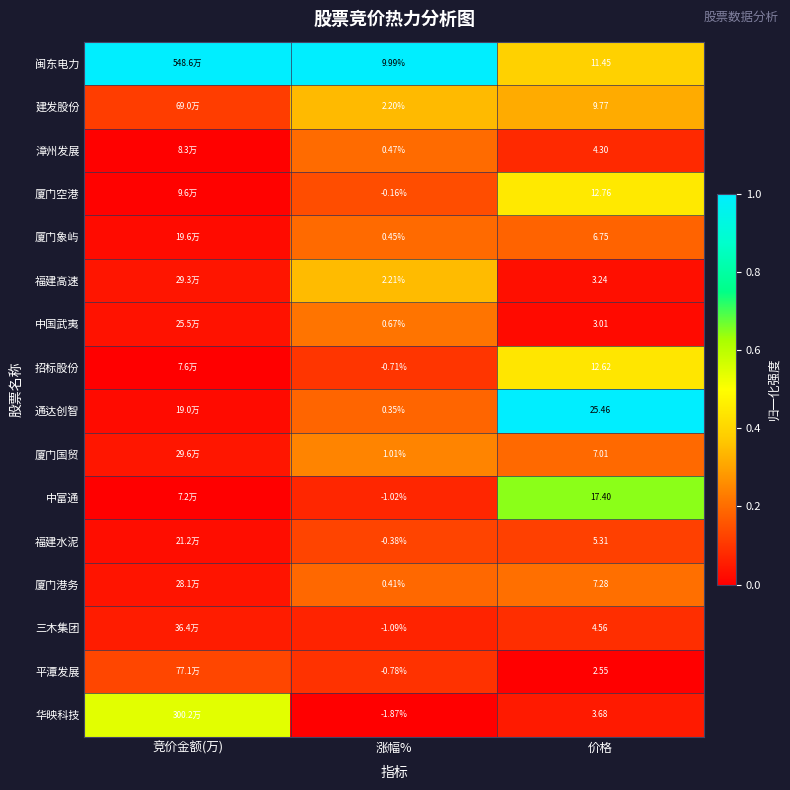

Rank the series at 涨幅% from highest to lowest value.

闽东电力, 福建高速, 建发股份, 厦门国贸, 中国武夷, 漳州发展, 厦门象屿, 厦门港务, 通达创智, 厦门空港, 福建水泥, 招标股份, 平潭发展, 中富通, 三木集团, 华映科技